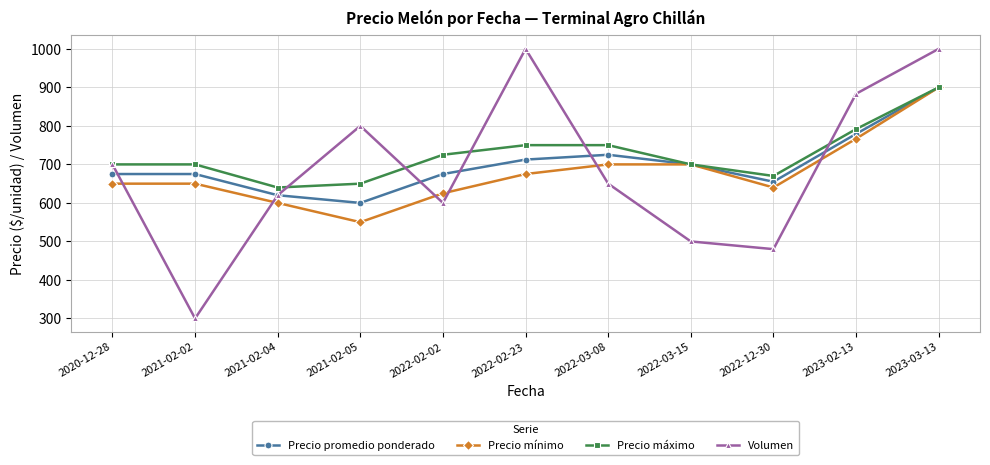

True or false: Precio promedio ponderado has a value of 675.0 at 2021-02-02.

True